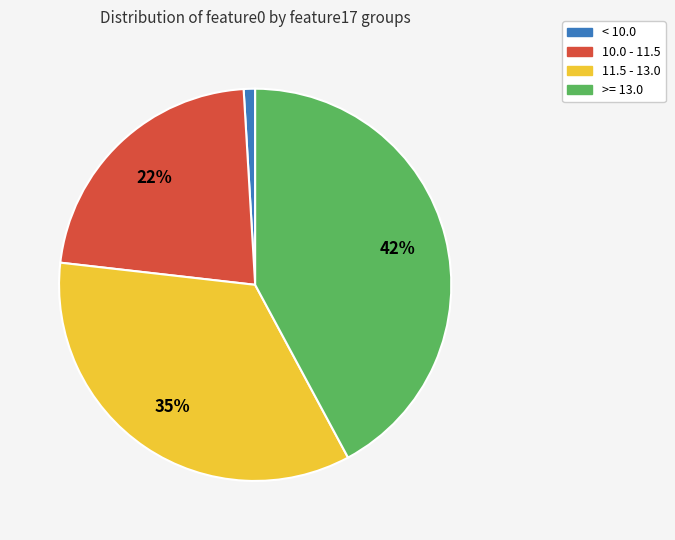

True or false: >= 13.0 accounts for 42% of the total.

True